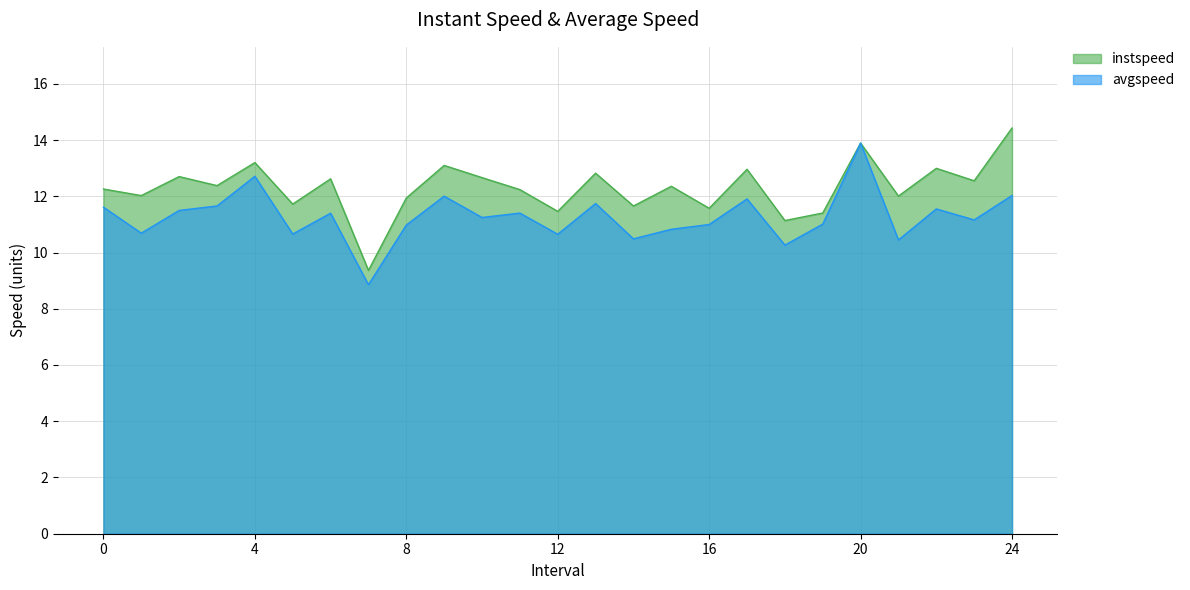

The value of instspeed at 14.0 is 4.7. True or false?

False